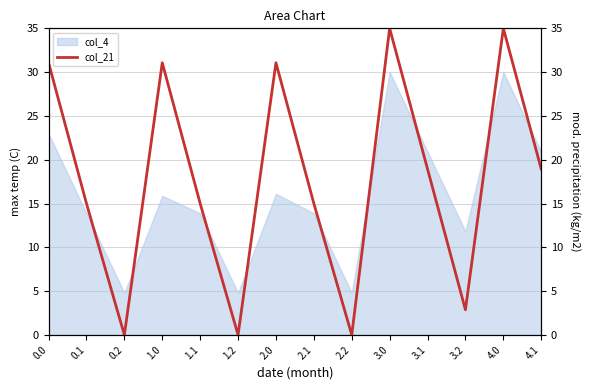

The chart shows a value of 31.1 at 1.0. True or false?

True